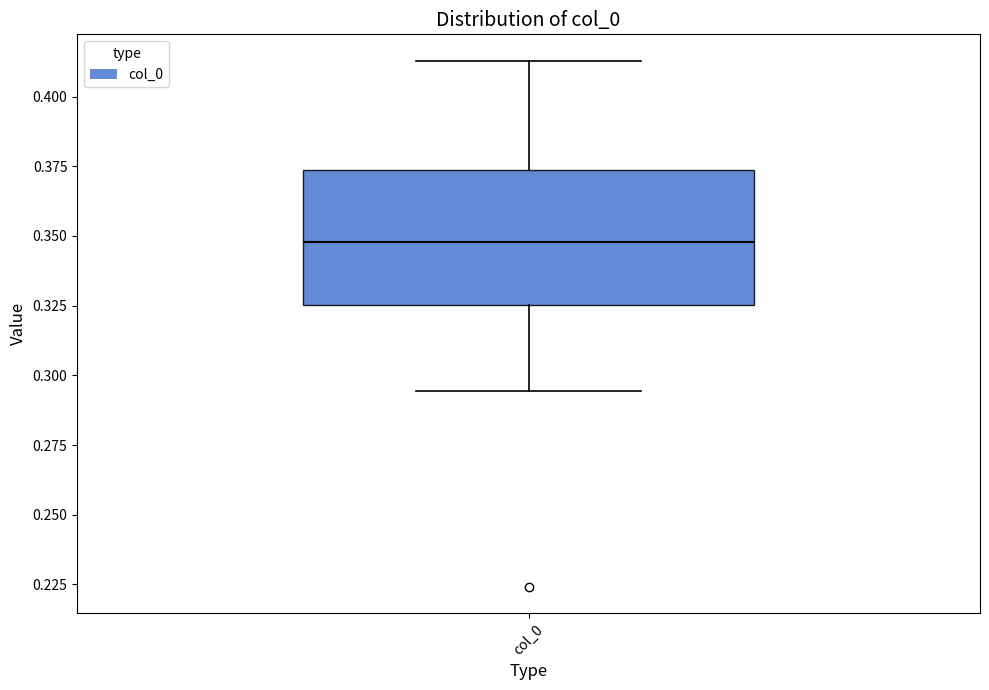

Where is the upper edge of the box for col_0 on the y-axis? The values are not printed on the chart, so give them approximately, as read against the axis.

0.375